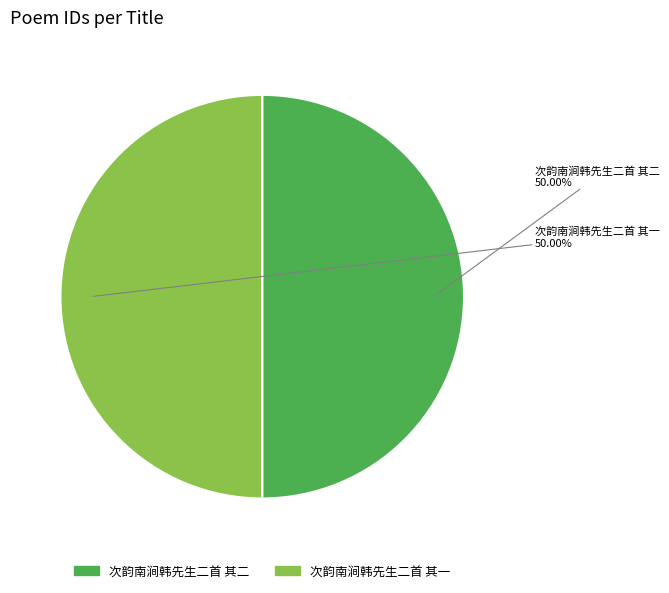

How many segments does this pie chart have?

2